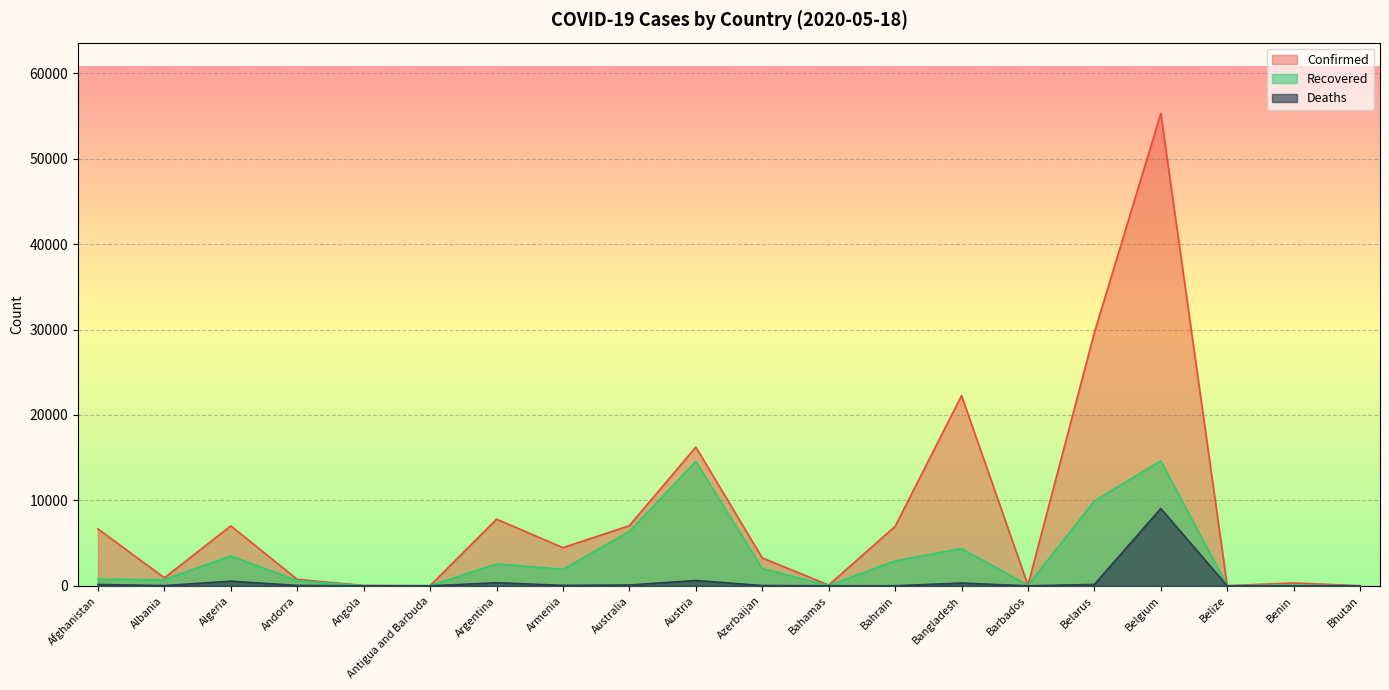

Reading right to left, extract all data points from this chart.

Confirmed: Bhutan=21	Benin=339	Belize=18	Belgium=55280	Belarus=29650	Barbados=88	Bangladesh=22268	Bahrain=6956	Bahamas=96	Azerbaijan=3274	Austria=16242	Australia=7052	Armenia=4472	Argentina=7805	Antigua and Barbuda=25	Angola=48	Andorra=761	Algeria=7019	Albania=946	Afghanistan=6664
Recovered: Bhutan=5	Benin=83	Belize=16	Belgium=14630	Belarus=9932	Barbados=68	Bangladesh=4373	Bahrain=2910	Bahamas=42	Azerbaijan=2015	Austria=14563	Australia=6367	Armenia=1925	Argentina=2569	Antigua and Barbuda=19	Angola=17	Andorra=617	Algeria=3507	Albania=715	Afghanistan=778
Deaths: Bhutan=0	Benin=2	Belize=2	Belgium=9052	Belarus=165	Barbados=7	Bangladesh=328	Bahrain=12	Bahamas=11	Azerbaijan=39	Austria=629	Australia=99	Armenia=60	Argentina=366	Antigua and Barbuda=3	Angola=2	Andorra=51	Algeria=548	Albania=31	Afghanistan=169